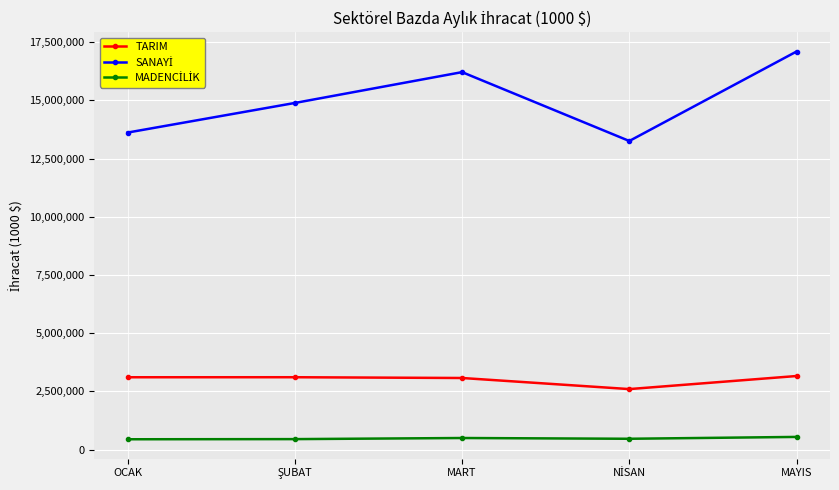

What is the label of the 3rd point from the left?

MART